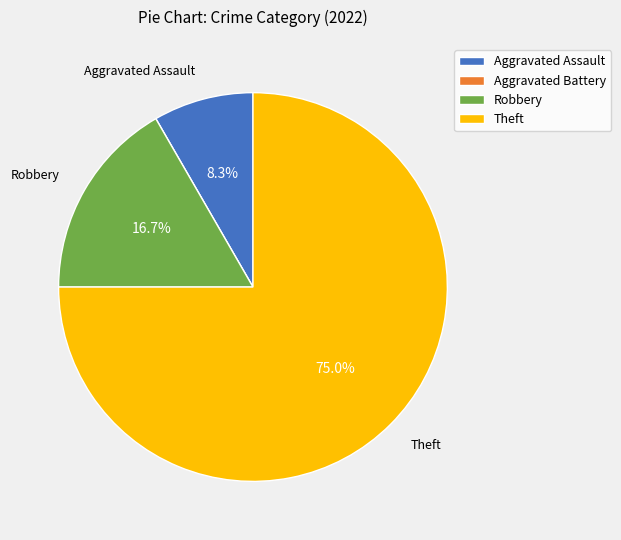

What is the largest slice in the pie chart?

Theft